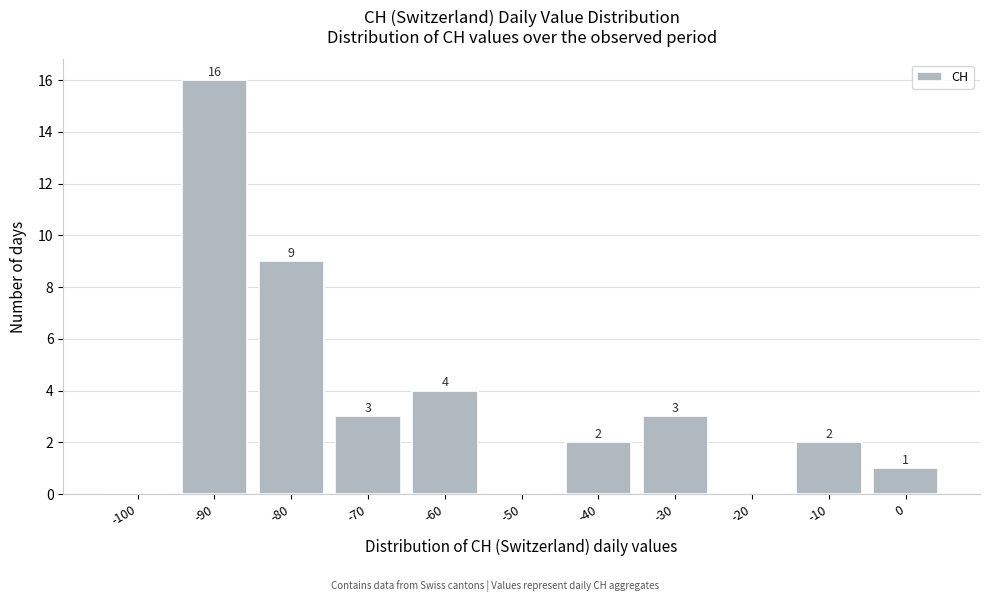

Reading left to right, extract all data points from this chart.

-100=0	-90=16	-80=9	-70=3	-60=4	-50=0	-40=2	-30=3	-20=0	-10=2	0=1